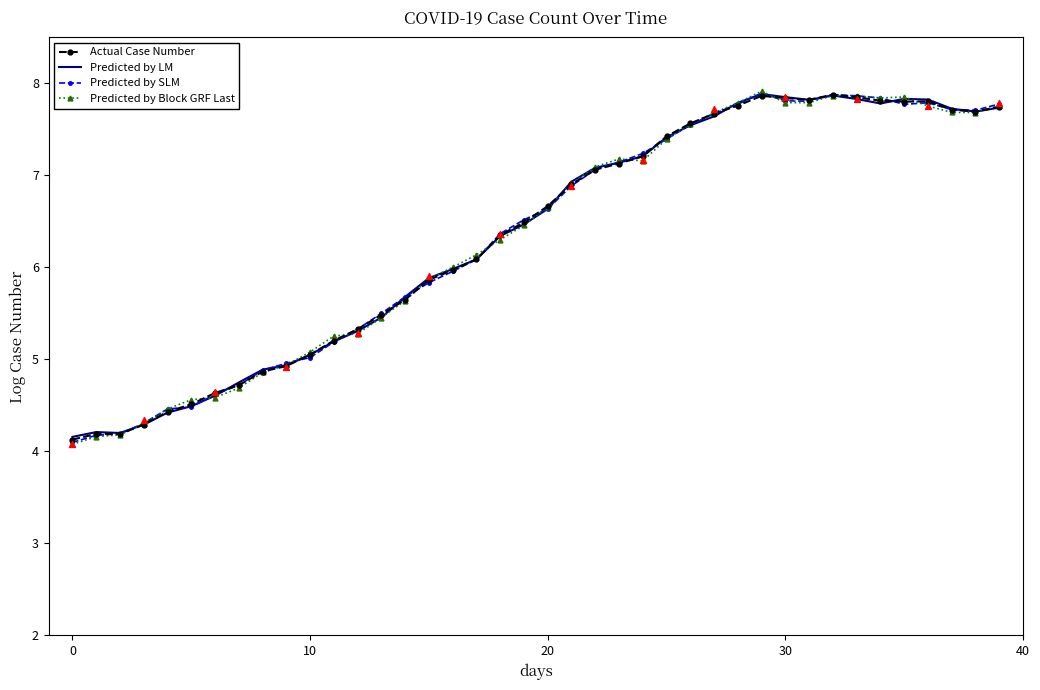

Which series reaches the maximum Y coordinate?

Predicted by Block GRF Last